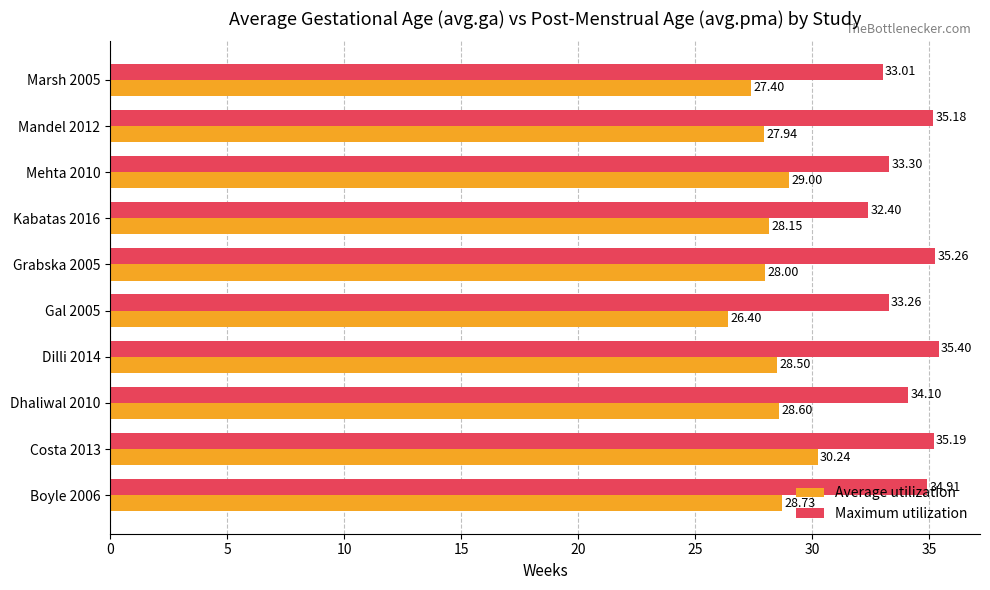

What is the difference between the maximum and minimum values in the Maximum utilization series?

3.0